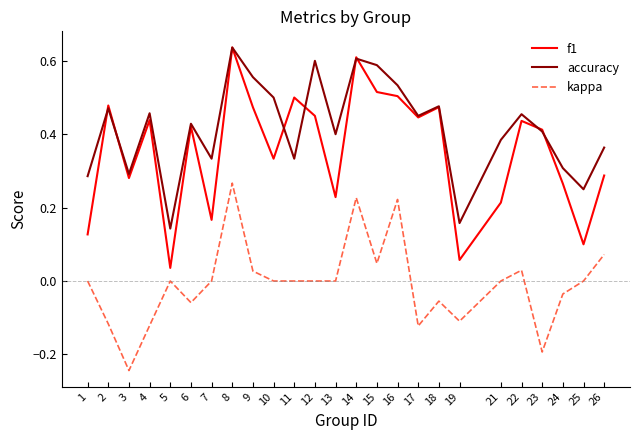

The kappa series shows -0.2 at 23. True or false?

True